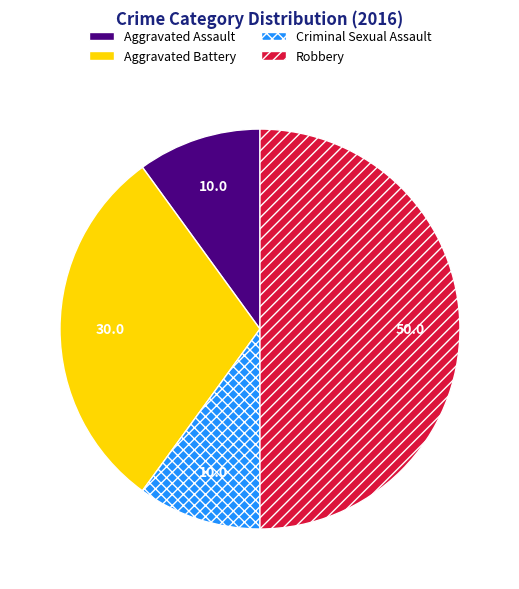

Does Criminal Sexual Assault represent more than half of the total?

No